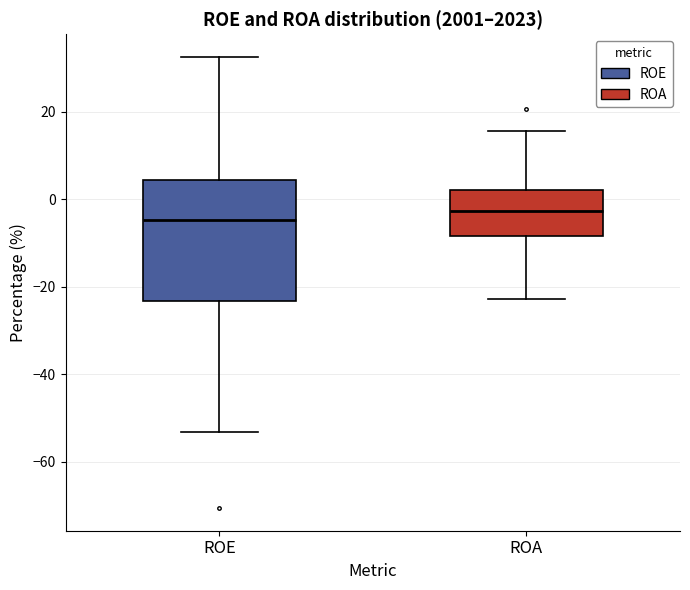

Where is the upper edge of the box for ROA on the y-axis? The values are not printed on the chart, so give them approximately, as read against the axis.

2